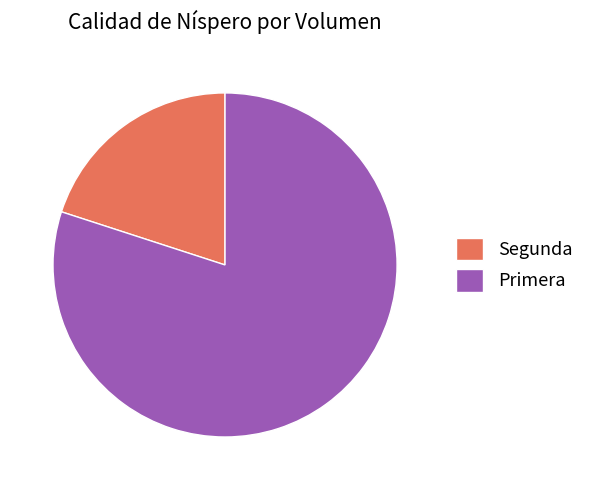

Rank the categories by value from highest to lowest.

Primera, Segunda